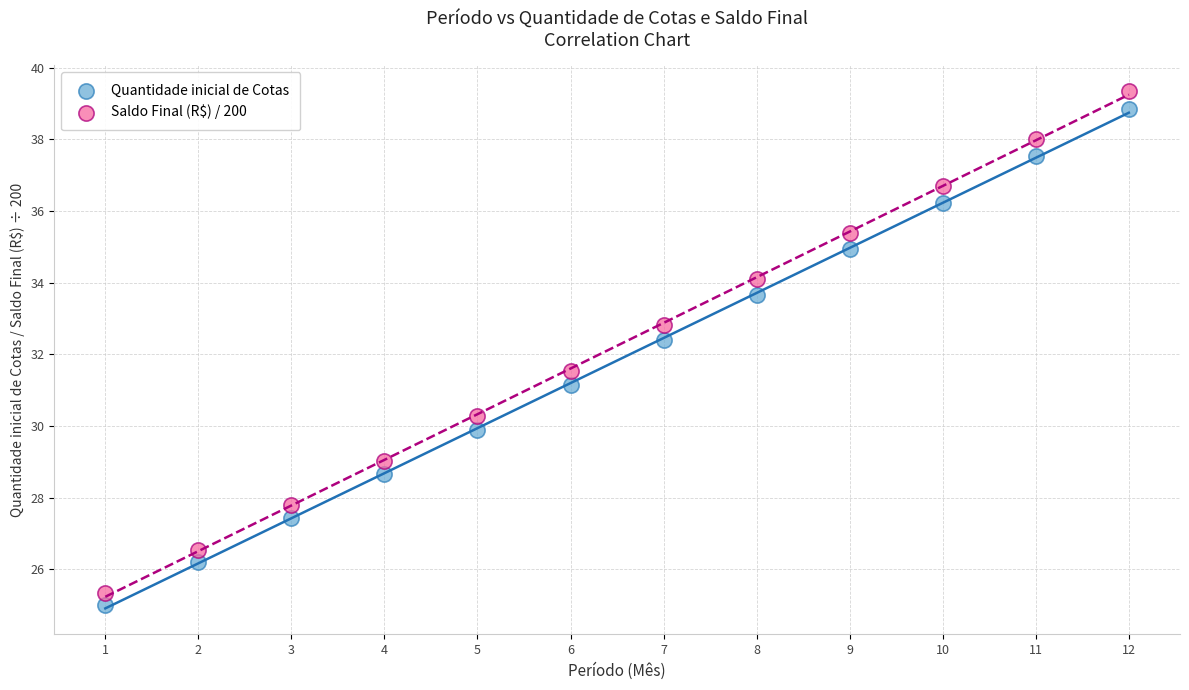

Which series has the widest spread of Y values?

Saldo Final (R$) / 200